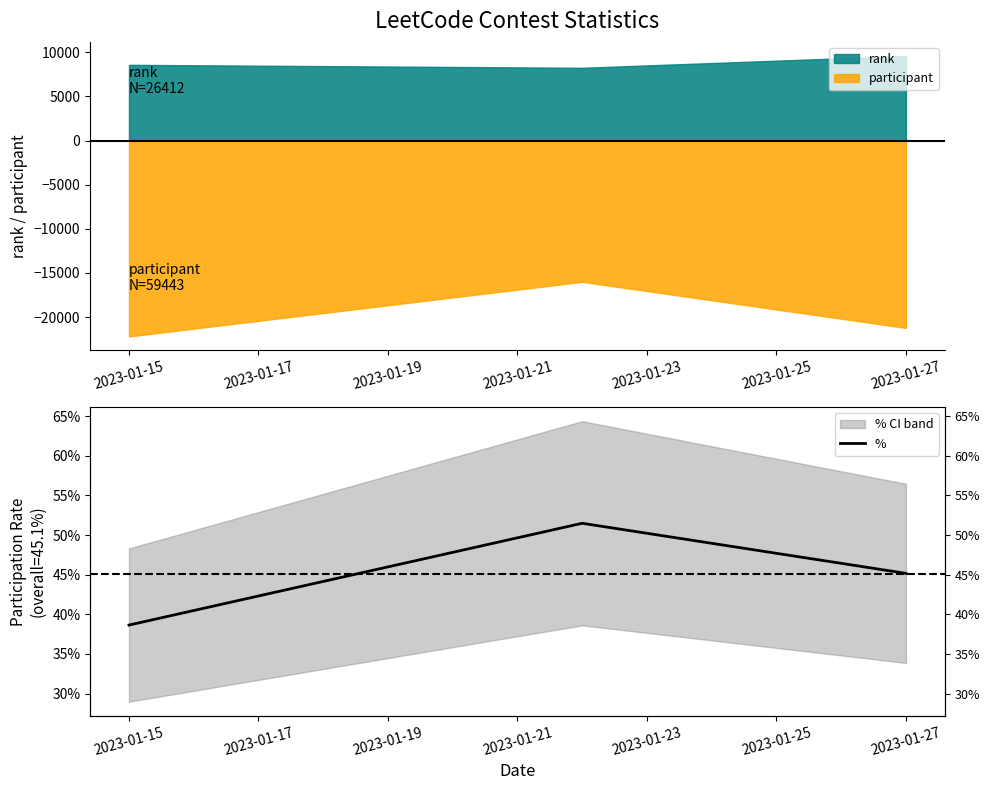

True or false: the data shows 0.6 at 2023-01-15.

False